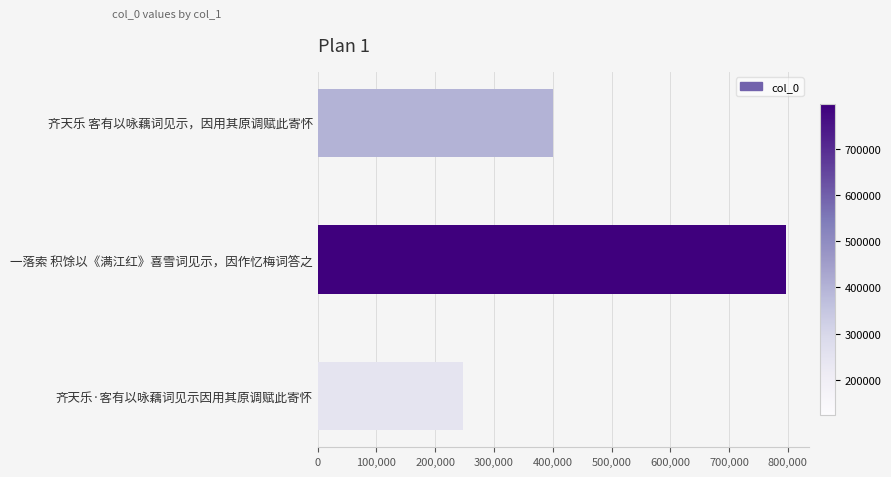

Count the number of categories in the chart.

3